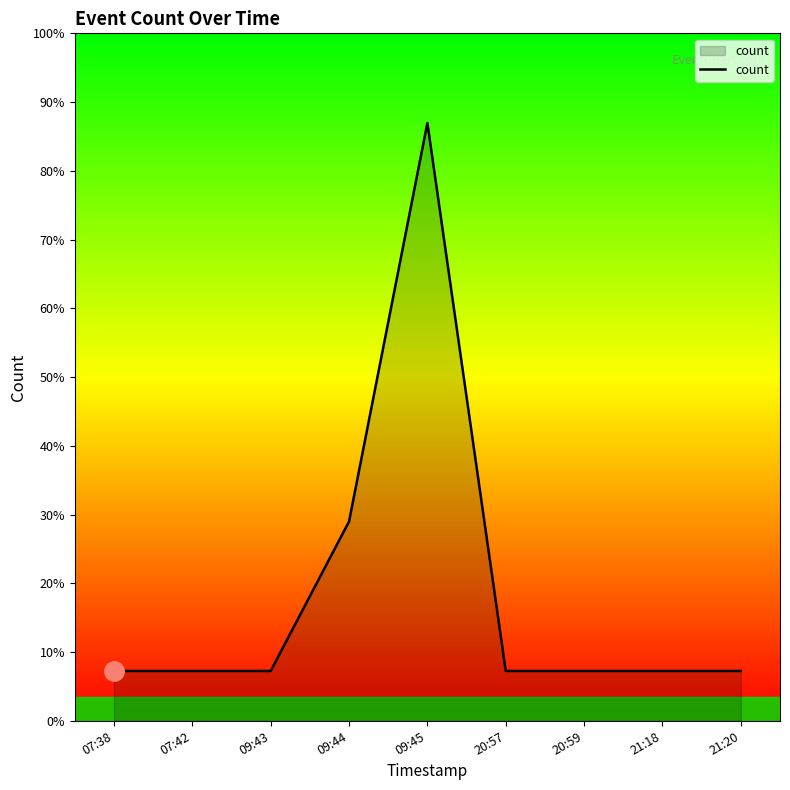

What position from the left is 21:20?

9